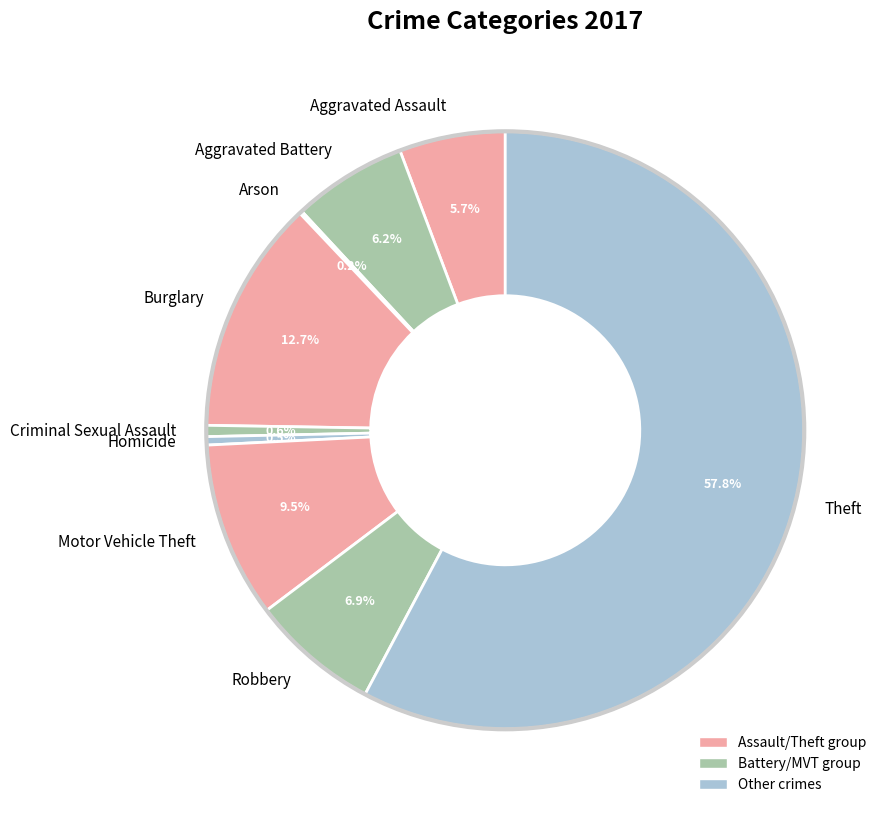

Is it true that Burglary is 13% of the pie?

True